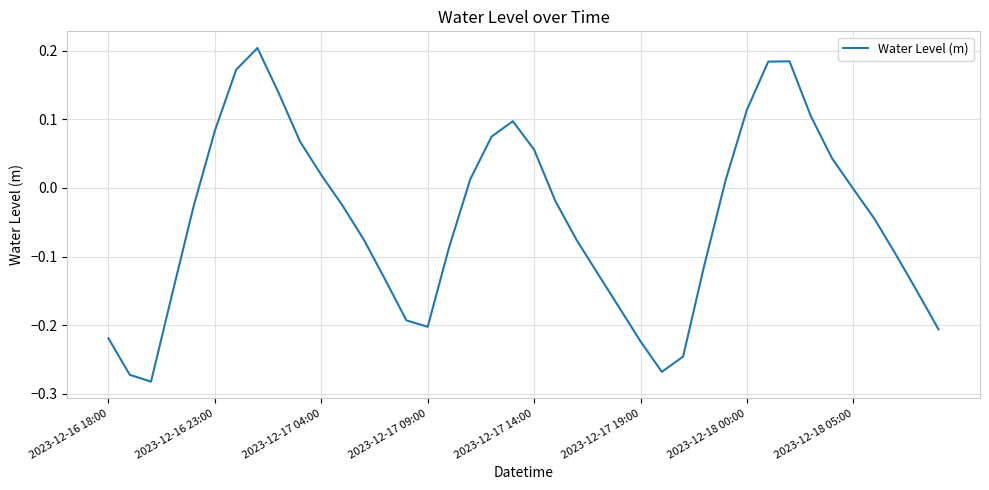

How many interior local peaks (higher than both neighbors) does the data have?

3